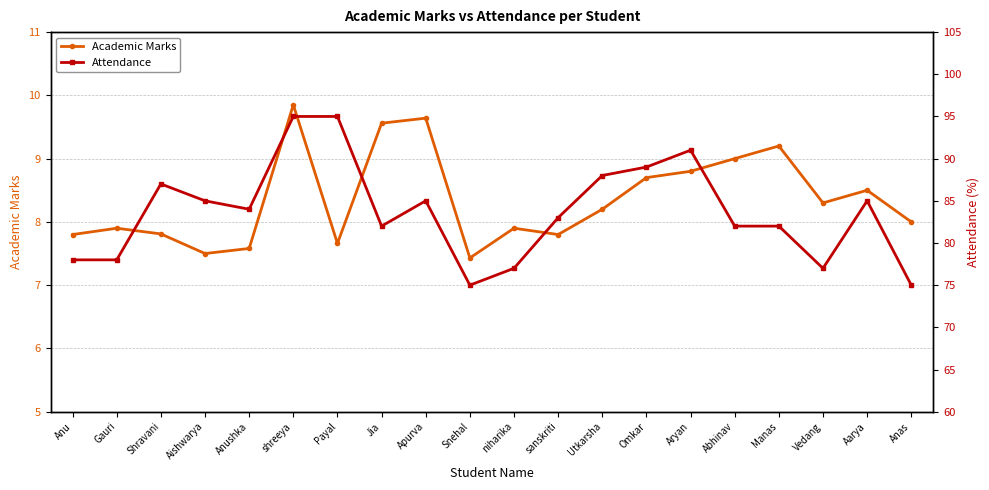

What is the spread (max minus min) of values at Manas?

72.8